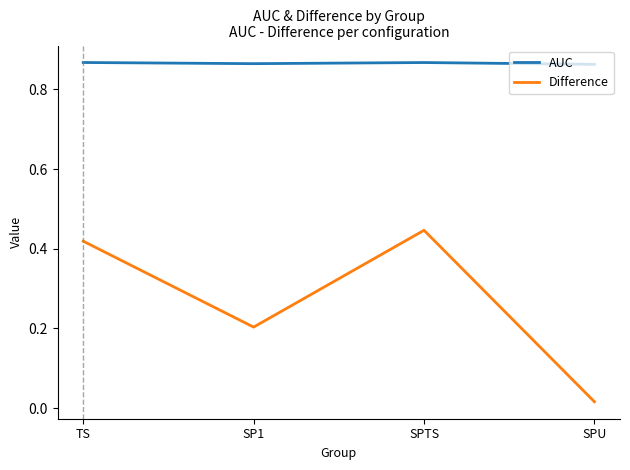

Where is Difference nearest to the value 0?

SPU